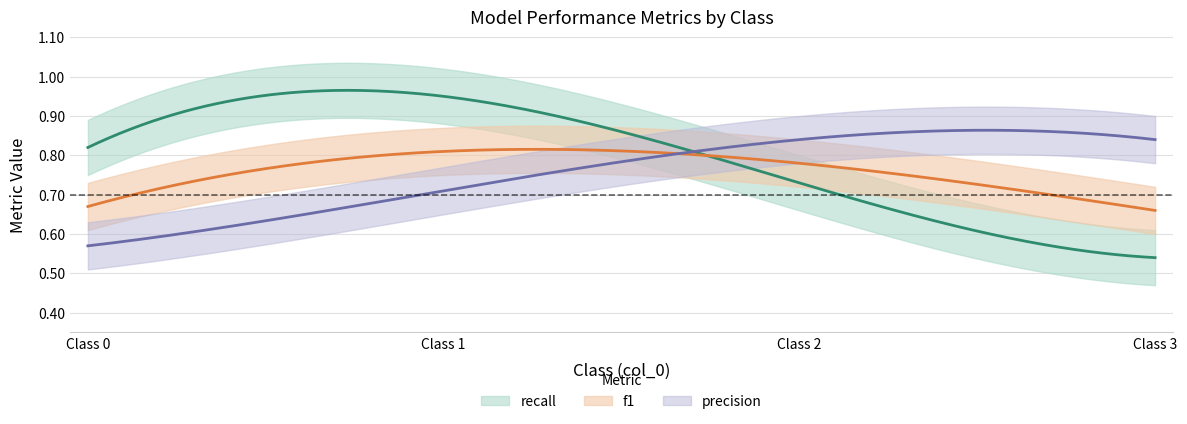

The f1 series shows 1.1 at 0. True or false?

False